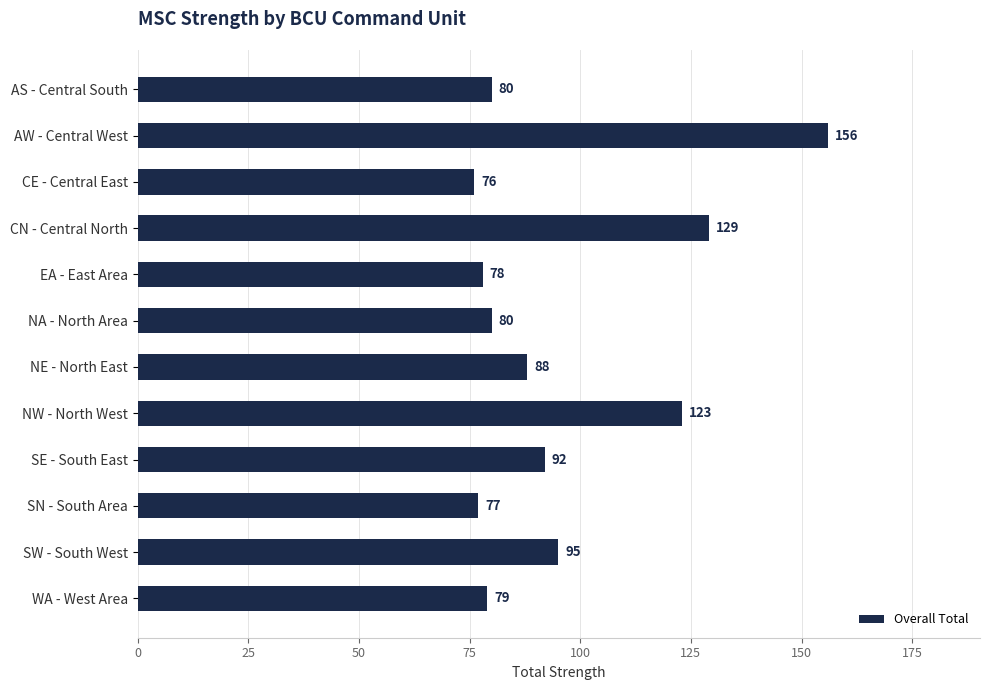

What is the maximum value shown in the chart?

156